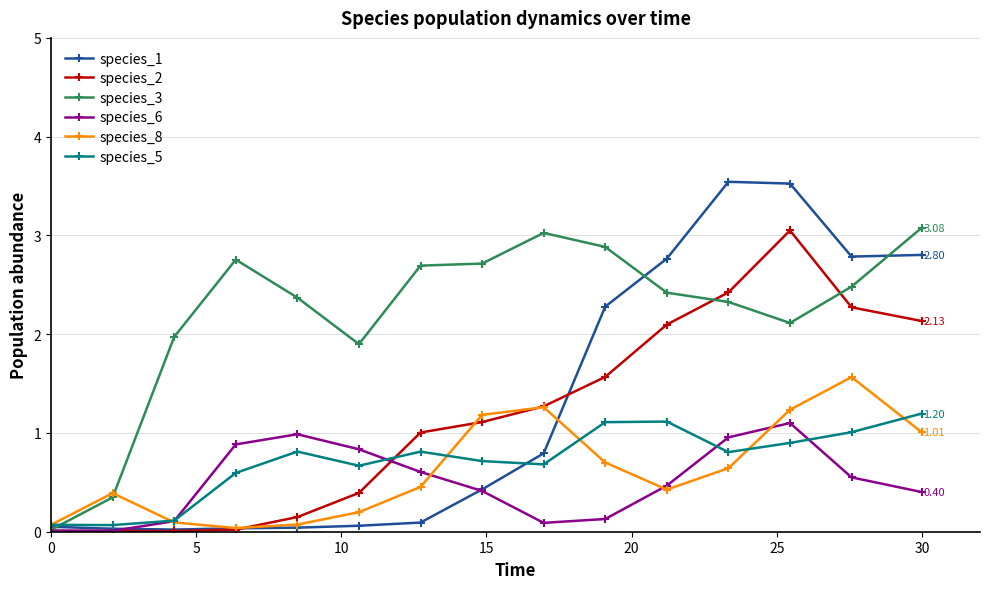

At how many categories does at least one series exceed 0?

15